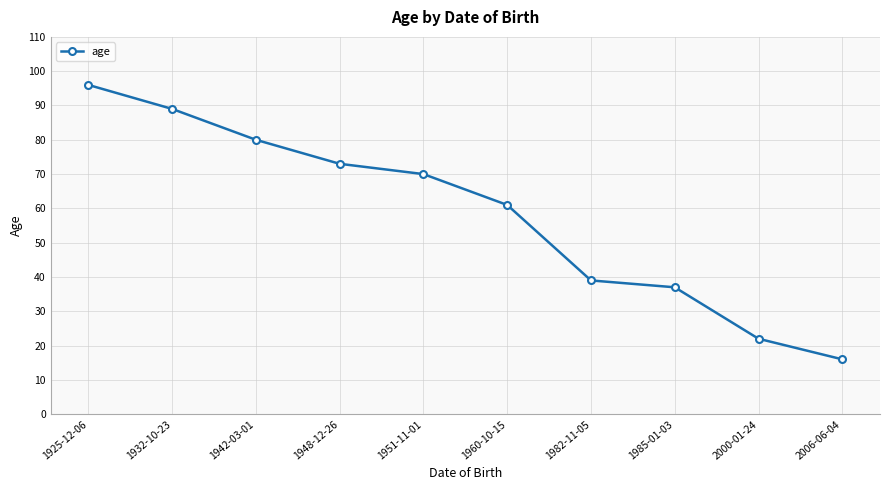

What is the label of the 3rd point from the right?

1985-01-03